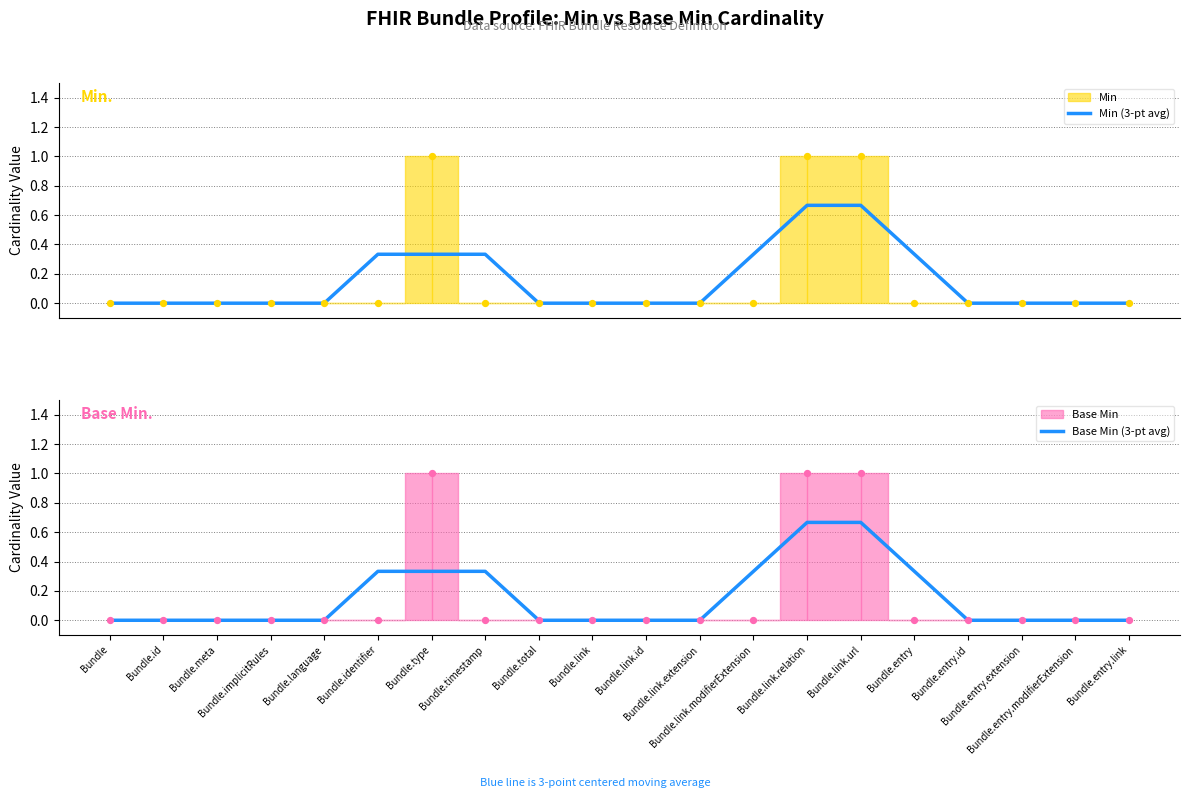

Is the value of Min (3-pt avg) at Bundle.link.id greater than the value of Base Min (3-pt avg) at Bundle.implicitRules?

No